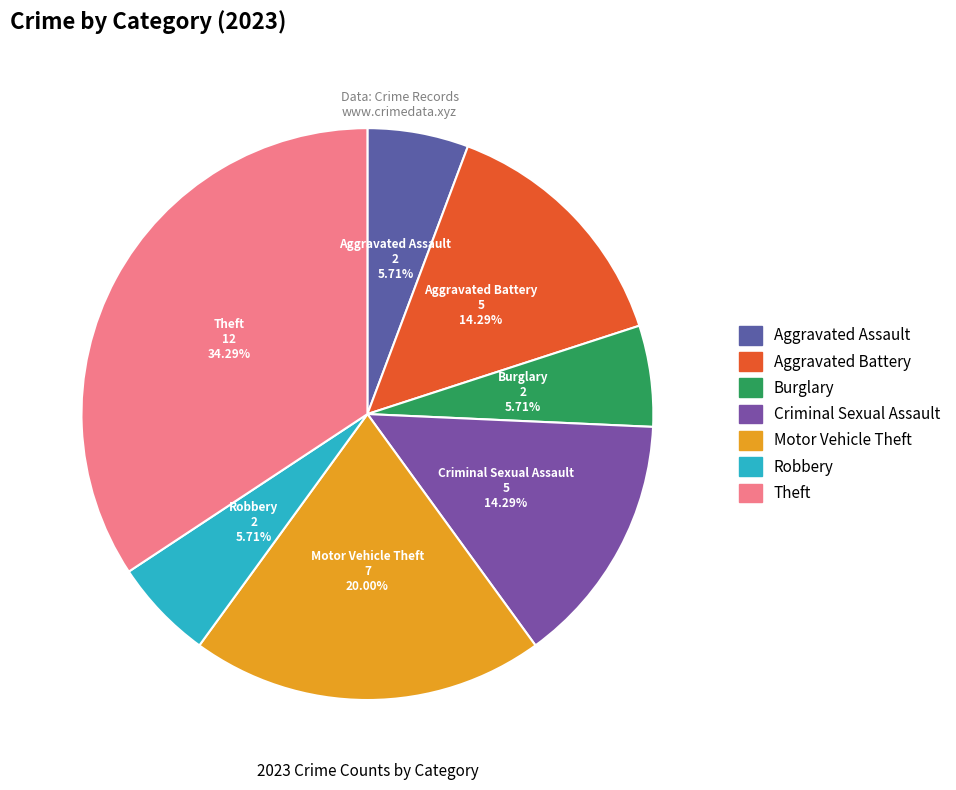

To the nearest percent, what is the difference between the largest and smallest slice percentages?

29%